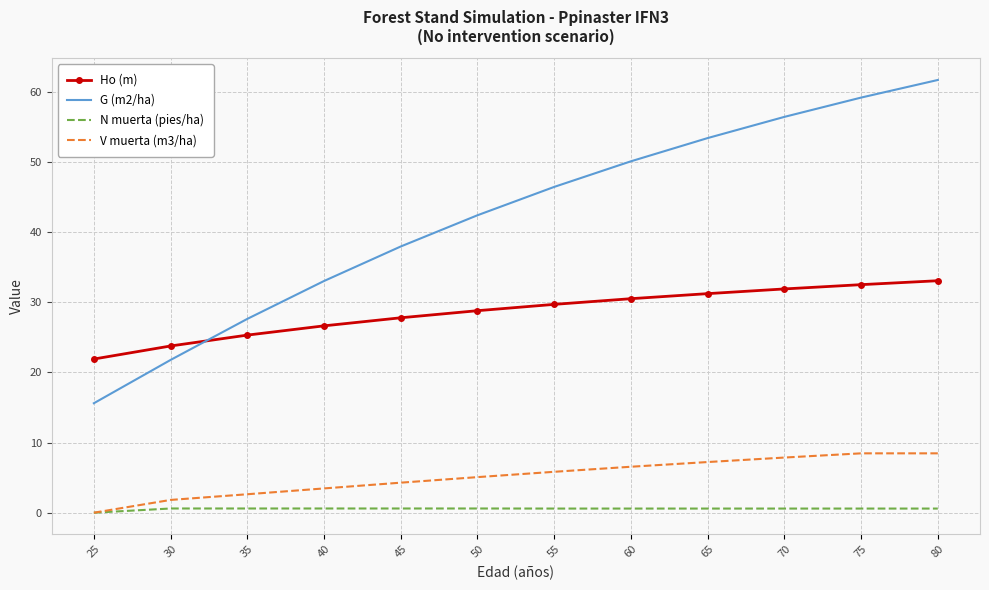

Which series changed the most between 65 and 70?

G (m2/ha)